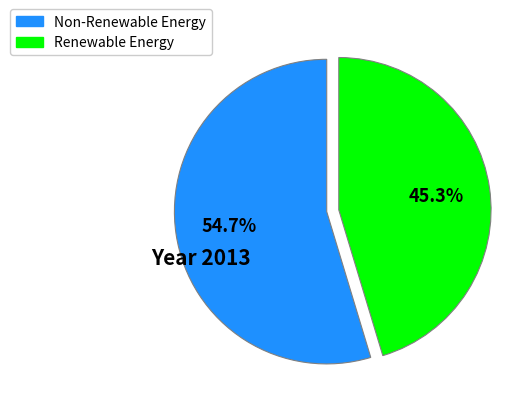

Is there a majority slice in this chart?

Yes